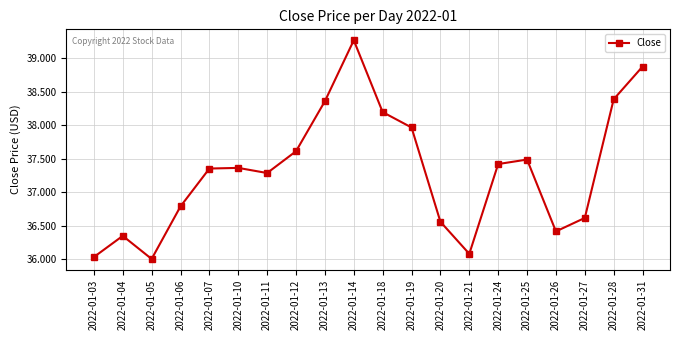

What is the greatest value displayed?

39.3